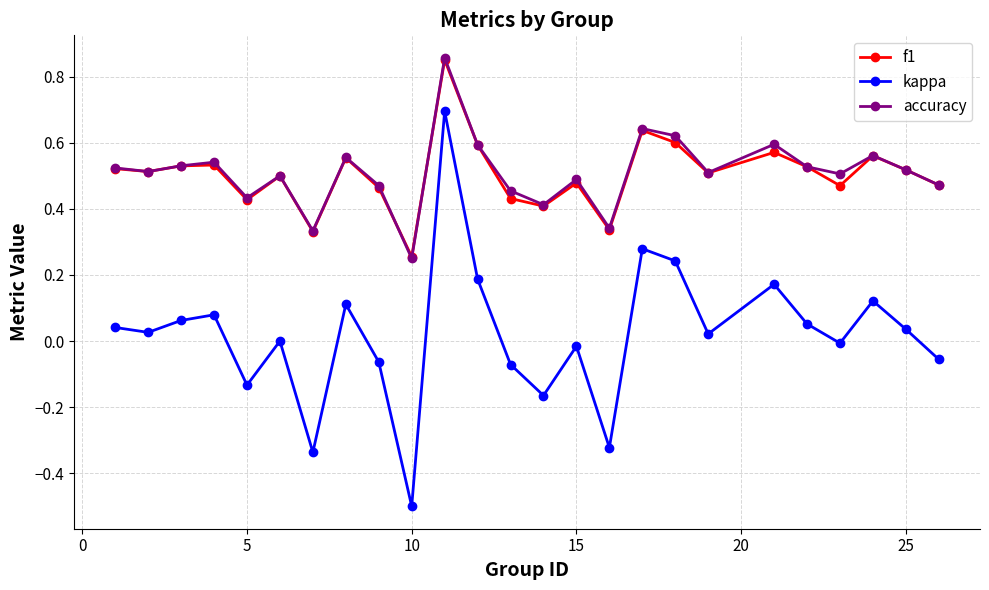

How many lines are shown in the chart?

3